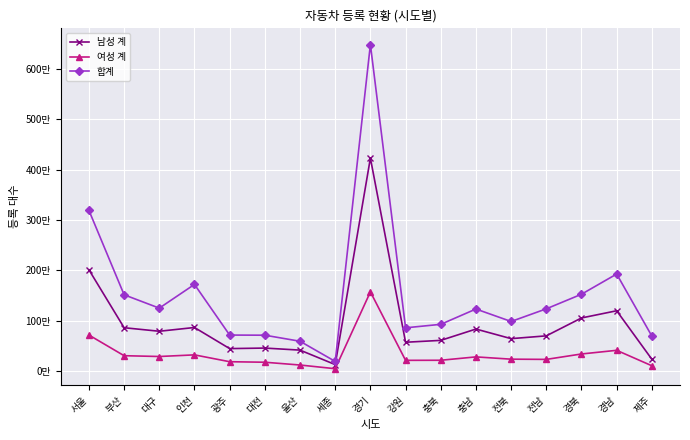

What are all the series names shown in the legend?

남성 계, 여성 계, 합계